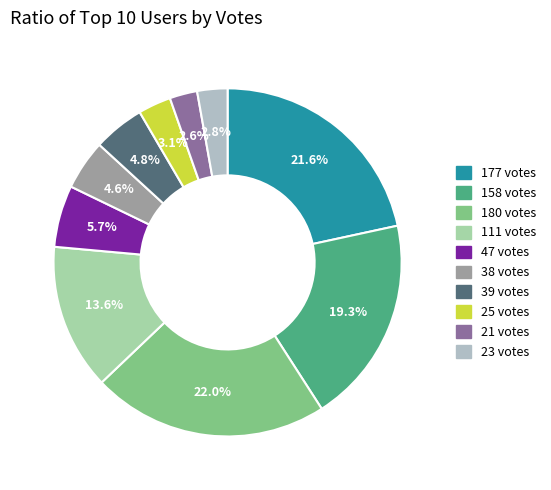

To the nearest percent, what is the average slice percentage?

10%